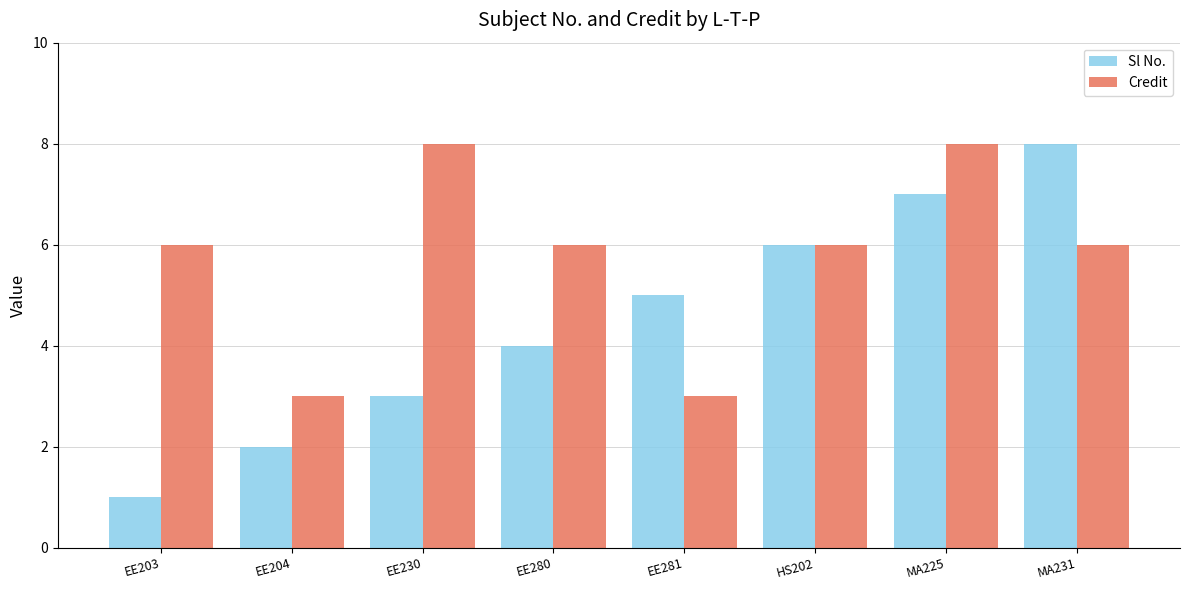

Which series has the widest spread of values?

Sl No.